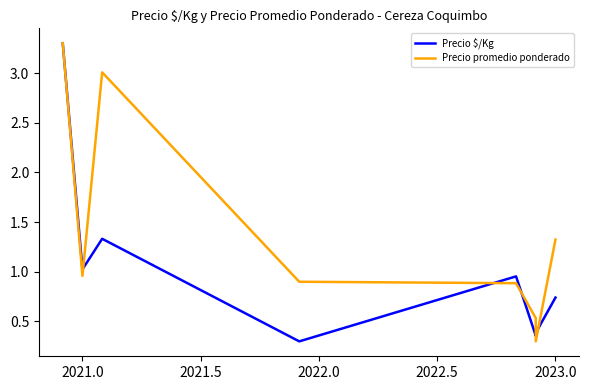

At 2021.5, list the series in order from smallest to largest.

Precio $/Kg, Precio promedio ponderado